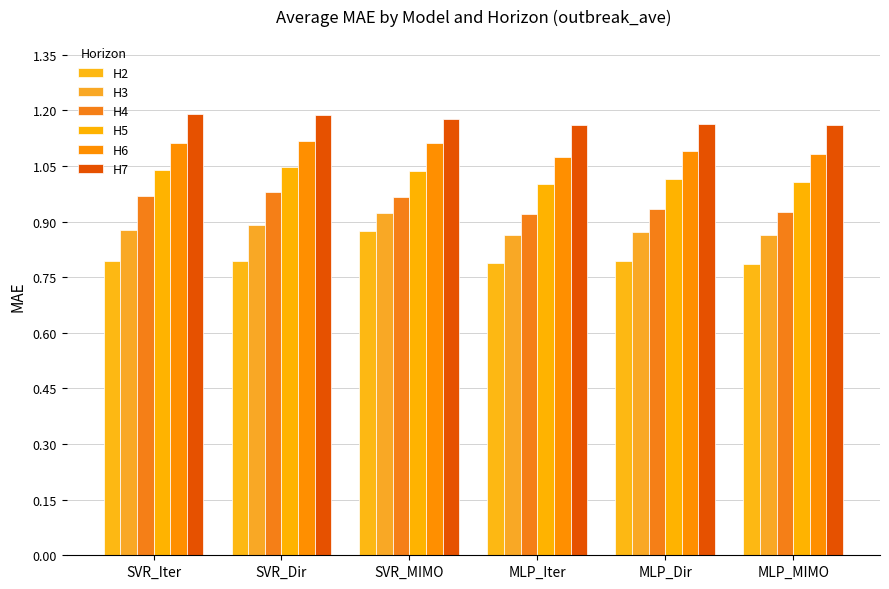

Count the number of categories in the chart.

6